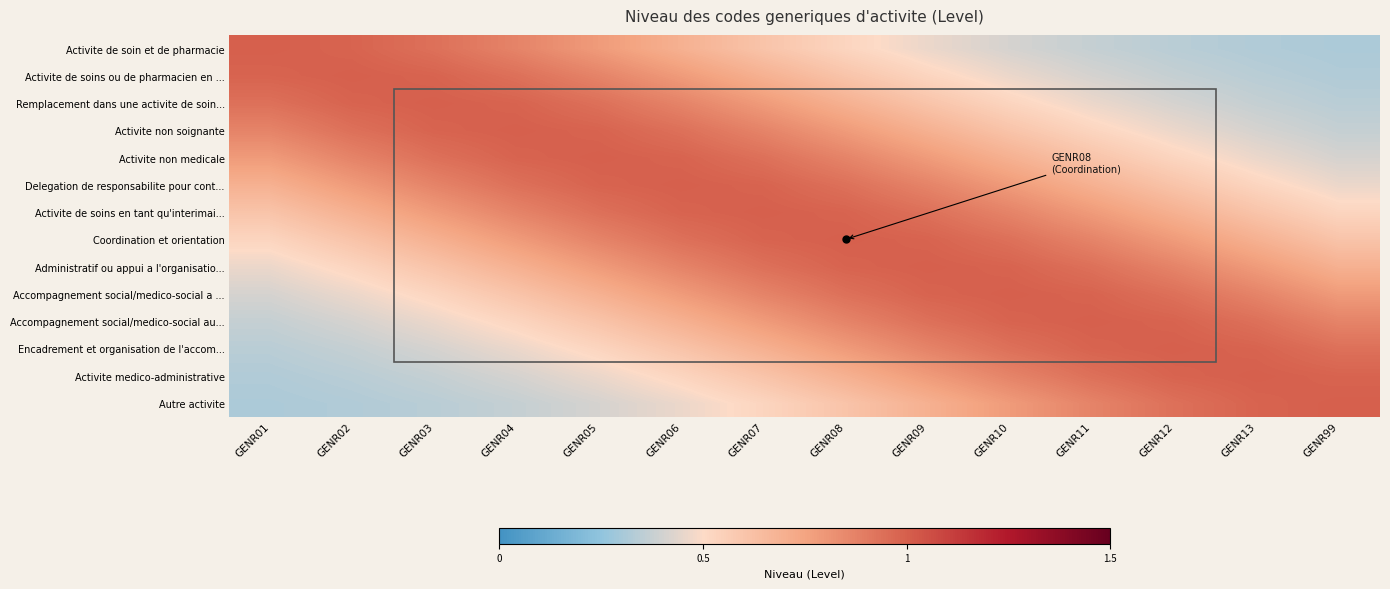

Reading left to right, list all the values displayed in this chart.

Activite de soin et de pharmacie: GENR01=1.0	GENR02=1.0	GENR03=0.9	GENR04=0.9	GENR05=0.8	GENR06=0.7	GENR07=0.6	GENR08=0.5	GENR09=0.5	GENR10=0.4	GENR11=0.4	GENR12=0.3	GENR13=0.3	GENR99=0.3
Activite de soins ou de pharmacien en ...: GENR01=1.0	GENR02=1.0	GENR03=1.0	GENR04=0.9	GENR05=0.9	GENR06=0.8	GENR07=0.7	GENR08=0.6	GENR09=0.5	GENR10=0.5	GENR11=0.4	GENR12=0.4	GENR13=0.3	GENR99=0.3
Remplacement dans une activite de soin...: GENR01=0.9	GENR02=1.0	GENR03=1.0	GENR04=1.0	GENR05=0.9	GENR06=0.9	GENR07=0.8	GENR08=0.7	GENR09=0.6	GENR10=0.5	GENR11=0.5	GENR12=0.4	GENR13=0.4	GENR99=0.3
Activite non soignante: GENR01=0.9	GENR02=0.9	GENR03=1.0	GENR04=1.0	GENR05=1.0	GENR06=0.9	GENR07=0.9	GENR08=0.8	GENR09=0.7	GENR10=0.6	GENR11=0.5	GENR12=0.5	GENR13=0.4	GENR99=0.4
Activite non medicale: GENR01=0.8	GENR02=0.9	GENR03=0.9	GENR04=1.0	GENR05=1.0	GENR06=1.0	GENR07=0.9	GENR08=0.9	GENR09=0.8	GENR10=0.7	GENR11=0.6	GENR12=0.5	GENR13=0.5	GENR99=0.4
Delegation de responsabilite pour cont...: GENR01=0.7	GENR02=0.8	GENR03=0.9	GENR04=0.9	GENR05=1.0	GENR06=1.0	GENR07=1.0	GENR08=0.9	GENR09=0.9	GENR10=0.8	GENR11=0.7	GENR12=0.6	GENR13=0.5	GENR99=0.5
Activite de soins en tant qu'interimai...: GENR01=0.6	GENR02=0.7	GENR03=0.8	GENR04=0.9	GENR05=0.9	GENR06=1.0	GENR07=1.0	GENR08=1.0	GENR09=0.9	GENR10=0.9	GENR11=0.8	GENR12=0.7	GENR13=0.6	GENR99=0.5
Coordination et orientation: GENR01=0.5	GENR02=0.6	GENR03=0.7	GENR04=0.8	GENR05=0.9	GENR06=0.9	GENR07=1.0	GENR08=1.0	GENR09=1.0	GENR10=0.9	GENR11=0.9	GENR12=0.8	GENR13=0.7	GENR99=0.6
Administratif ou appui a l'organisatio...: GENR01=0.5	GENR02=0.5	GENR03=0.6	GENR04=0.7	GENR05=0.8	GENR06=0.9	GENR07=0.9	GENR08=1.0	GENR09=1.0	GENR10=1.0	GENR11=0.9	GENR12=0.9	GENR13=0.8	GENR99=0.7
Accompagnement social/medico-social a ...: GENR01=0.4	GENR02=0.5	GENR03=0.5	GENR04=0.6	GENR05=0.7	GENR06=0.8	GENR07=0.9	GENR08=0.9	GENR09=1.0	GENR10=1.0	GENR11=1.0	GENR12=0.9	GENR13=0.9	GENR99=0.8
Accompagnement social/medico-social au...: GENR01=0.4	GENR02=0.4	GENR03=0.5	GENR04=0.5	GENR05=0.6	GENR06=0.7	GENR07=0.8	GENR08=0.9	GENR09=0.9	GENR10=1.0	GENR11=1.0	GENR12=1.0	GENR13=0.9	GENR99=0.9
Encadrement et organisation de l'accom...: GENR01=0.3	GENR02=0.4	GENR03=0.4	GENR04=0.5	GENR05=0.5	GENR06=0.6	GENR07=0.7	GENR08=0.8	GENR09=0.9	GENR10=0.9	GENR11=1.0	GENR12=1.0	GENR13=1.0	GENR99=0.9
Activite medico-administrative: GENR01=0.3	GENR02=0.3	GENR03=0.4	GENR04=0.4	GENR05=0.5	GENR06=0.5	GENR07=0.6	GENR08=0.7	GENR09=0.8	GENR10=0.9	GENR11=0.9	GENR12=1.0	GENR13=1.0	GENR99=1.0
Autre activite: GENR01=0.3	GENR02=0.3	GENR03=0.3	GENR04=0.4	GENR05=0.4	GENR06=0.5	GENR07=0.5	GENR08=0.6	GENR09=0.7	GENR10=0.8	GENR11=0.9	GENR12=0.9	GENR13=1.0	GENR99=1.0